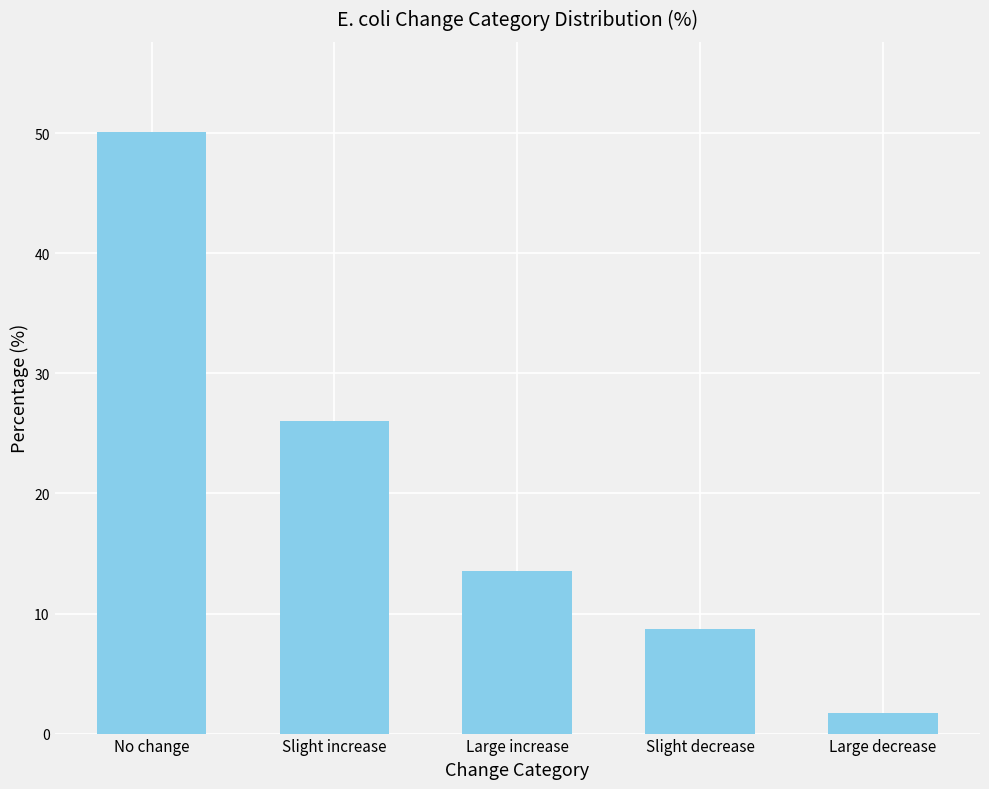

What is the label of the 3rd bar from the left?

Large increase